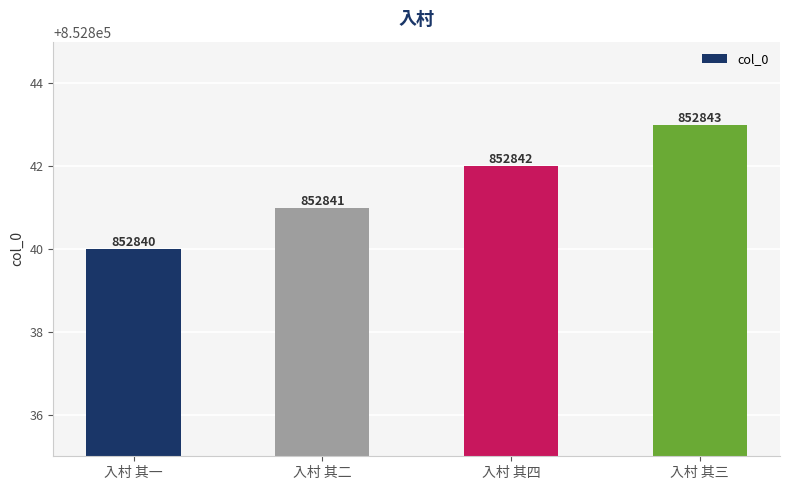

The chart shows a value of 508882 at 入村 其四. True or false?

False